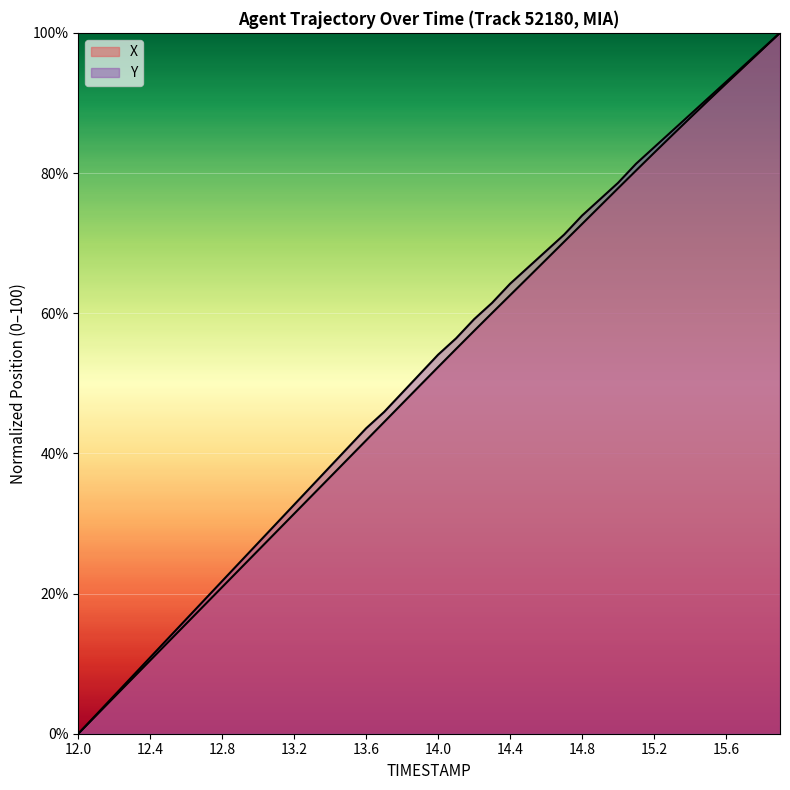

At which category does the chart reach its peak across all series?

15.9